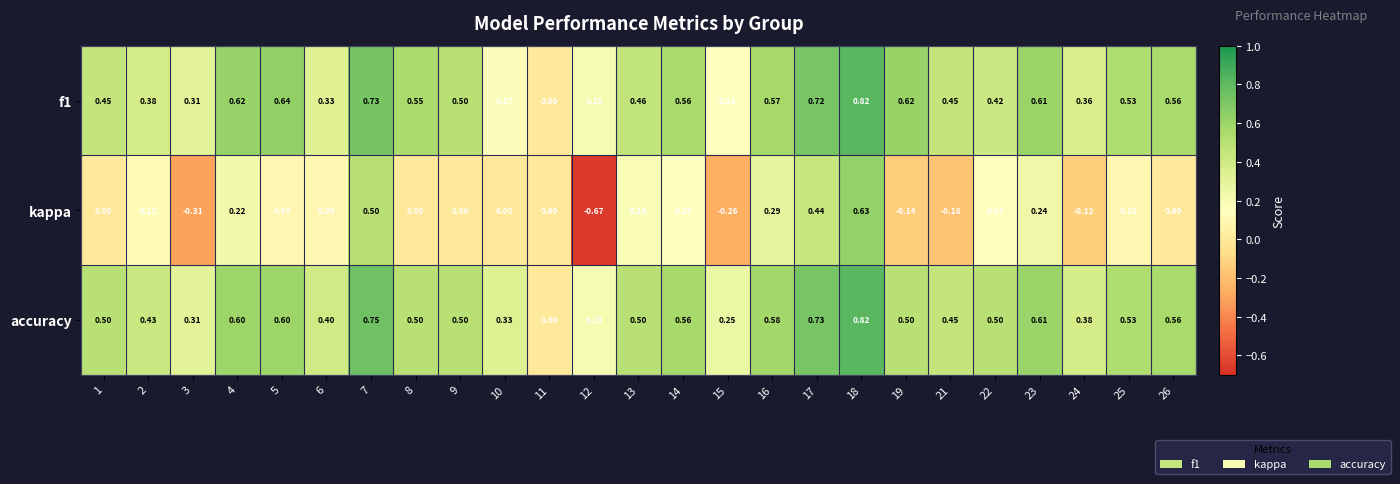

Which series has the widest spread of values?

kappa